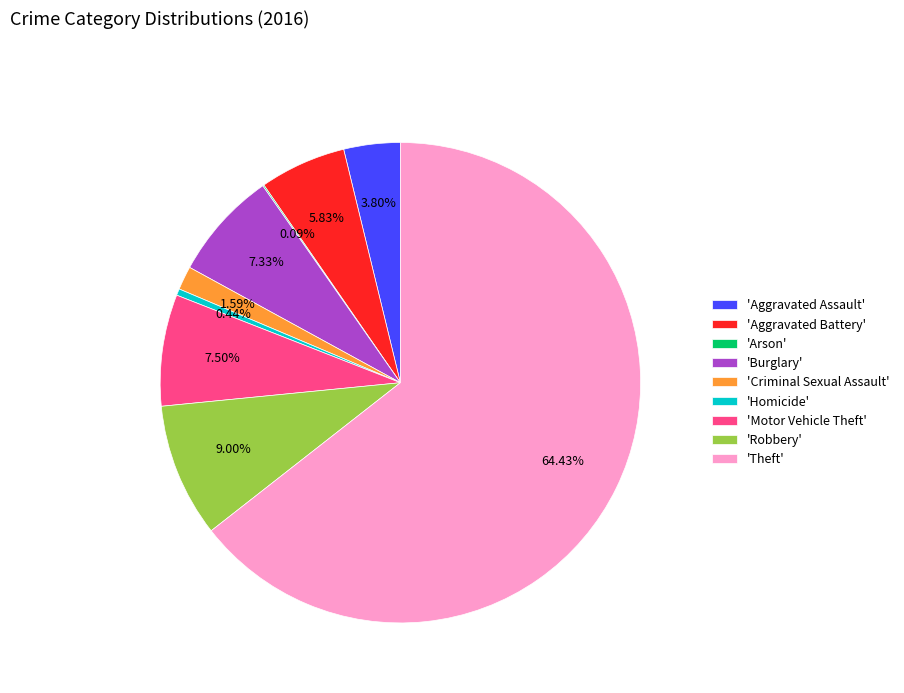

Which slice represents more than half of the pie?

'Theft'